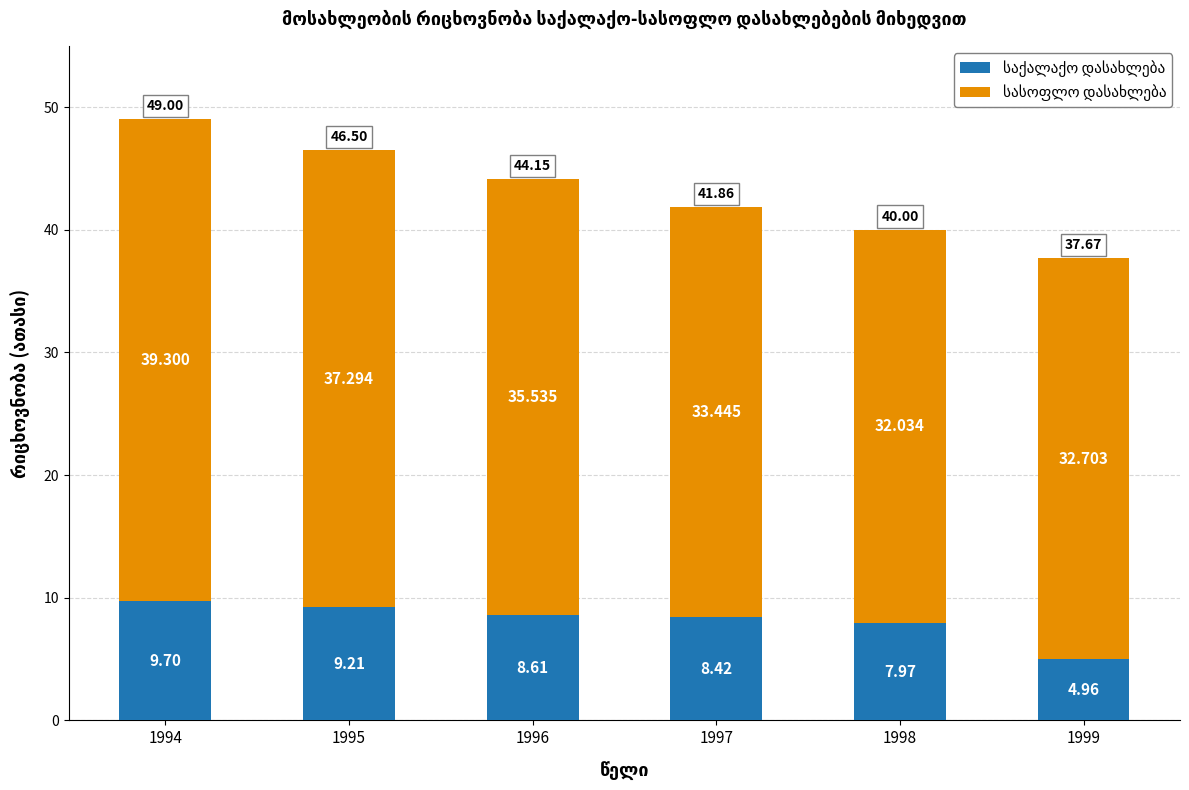

What is the average value of the საქალაქო დასახლება series?

8.1